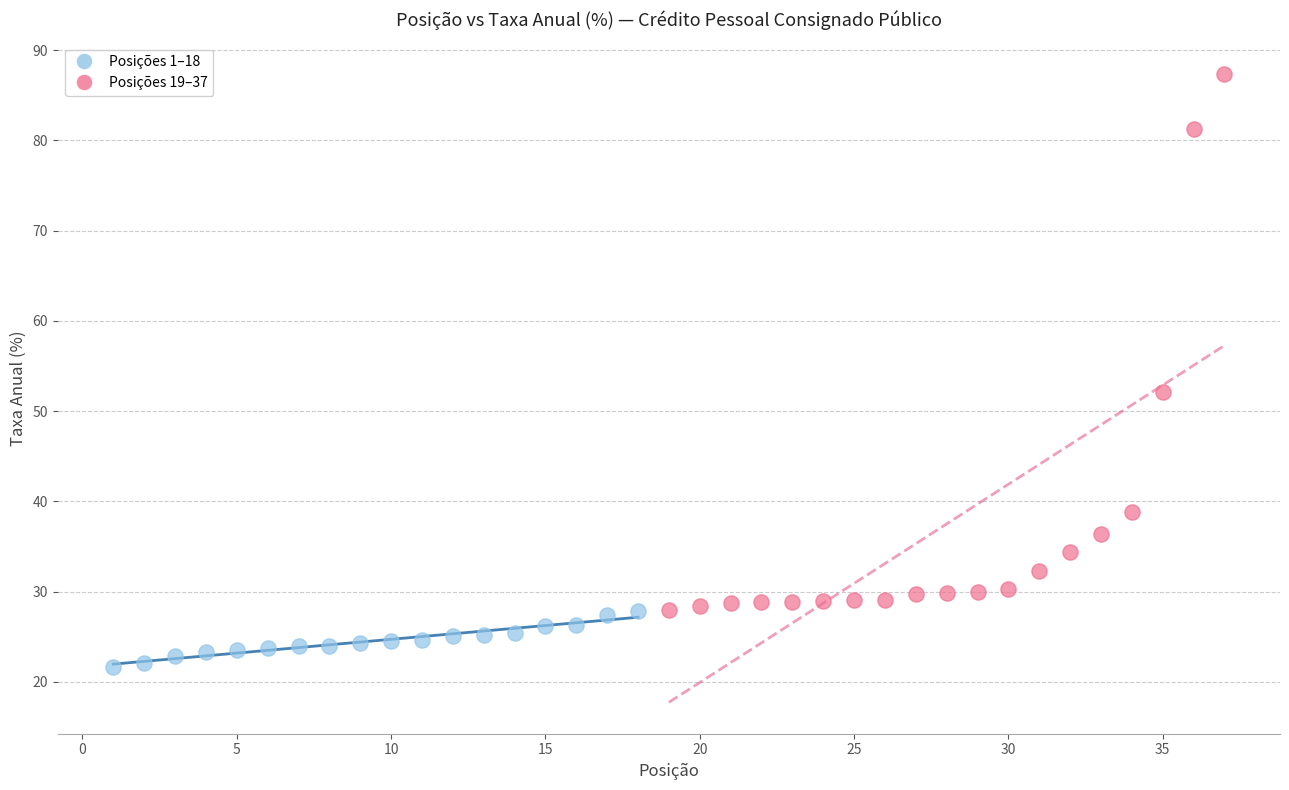

Which series reaches the minimum Y coordinate?

Posições 1–18